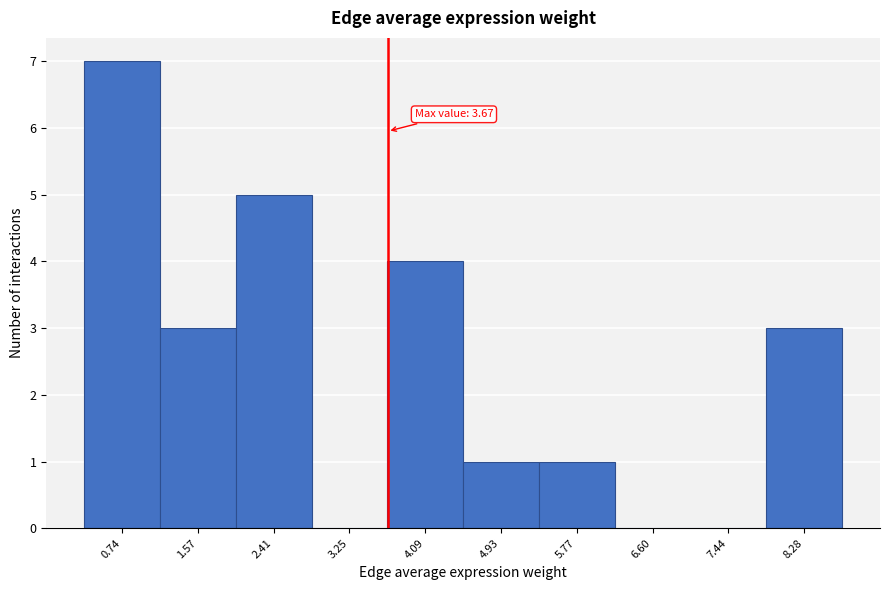

Which range on the x-axis has the tallest bar?

0.3 to 1.2